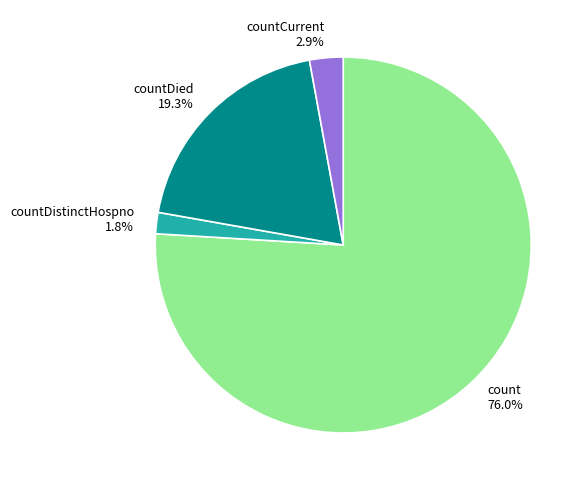

To the nearest percent, what is the combined percentage of countDied and countDistinctHospno?

21%